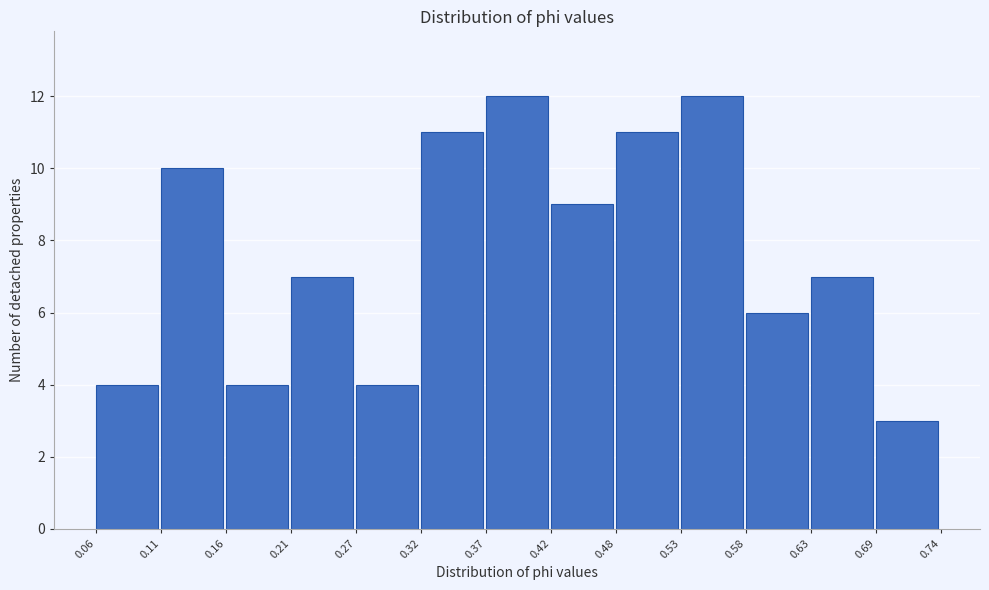

Reading left to right, list every bar in this chart as the range it spans on the x-axis followed by its height. The values are not printed on the chart, so give them approximately, as read against the axis.

0.06 to 0.11: 4
0.11 to 0.16: 10
0.16 to 0.21: 4
0.21 to 0.27: 7
0.27 to 0.32: 4
0.32 to 0.37: 11
0.37 to 0.42: 12
0.42 to 0.48: 9
0.48 to 0.53: 11
0.53 to 0.58: 12
0.58 to 0.63: 6
0.63 to 0.69: 7
0.69 to 0.74: 3